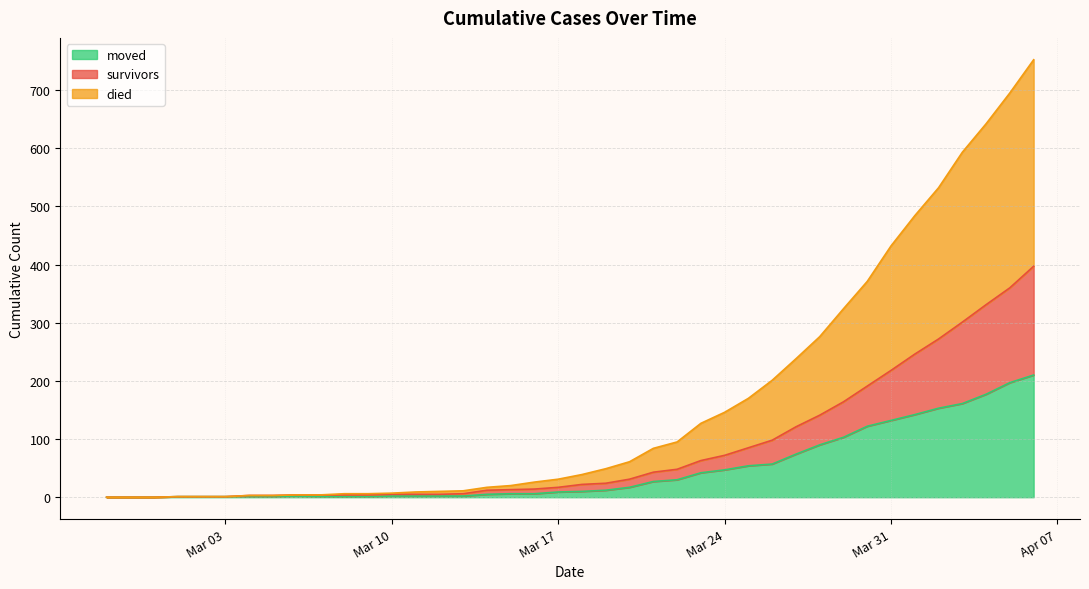

List the series in order of their peak value, lowest first.

moved, survivors, died